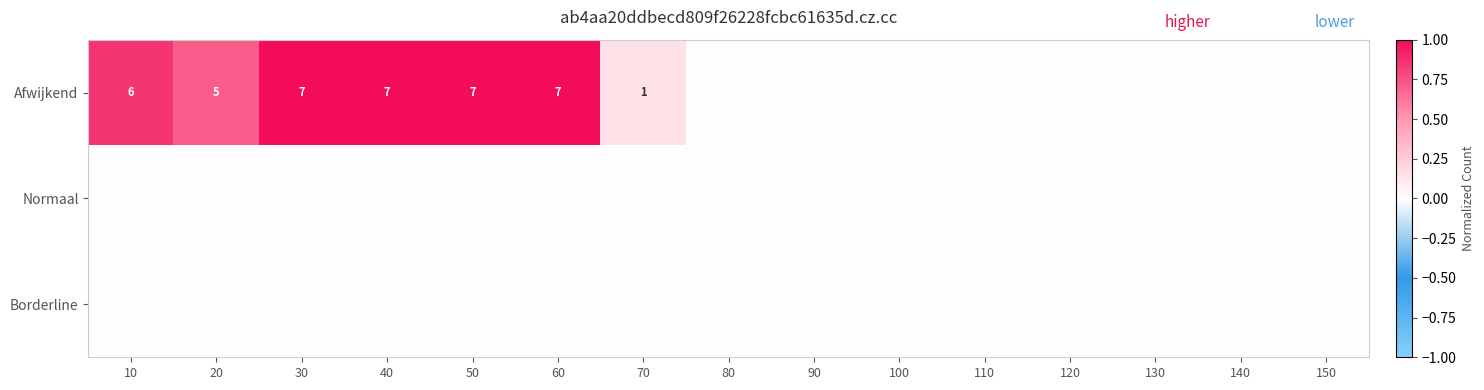

The value of Afwijkend at 40 is 4. True or false?

False